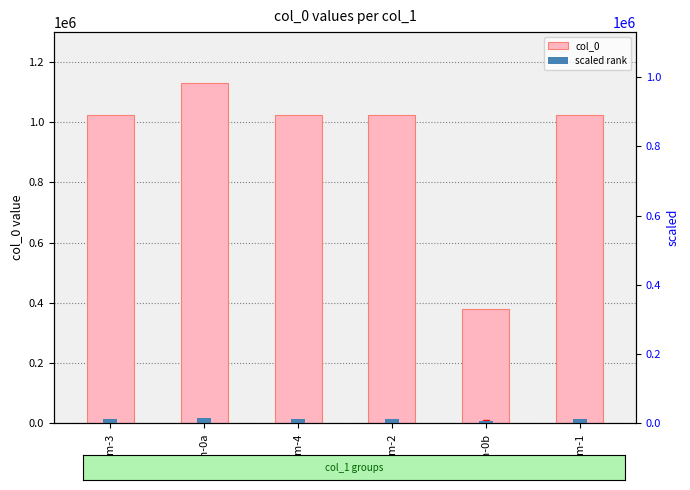

What is the total value across all series at Poem-2?

1039647.2